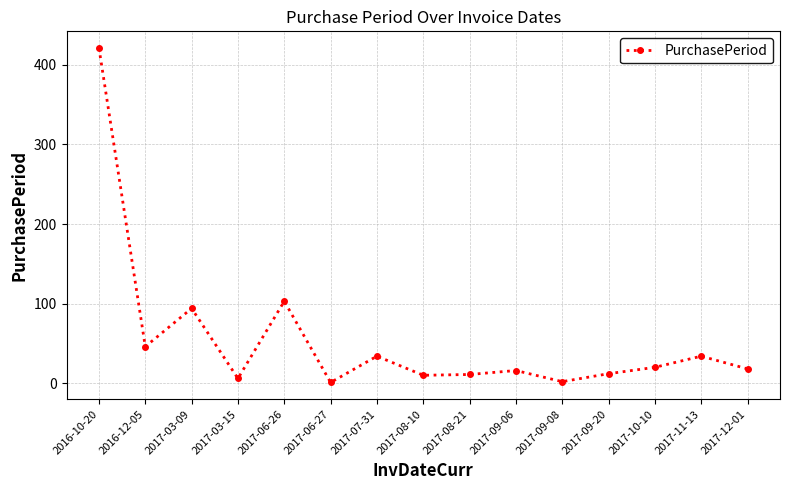

What is the sum of the values at 2017-08-21 and 2017-09-06?

27